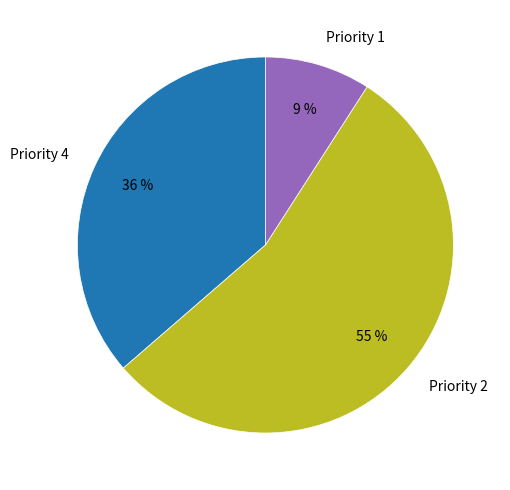

Is there a majority slice in this chart?

Yes